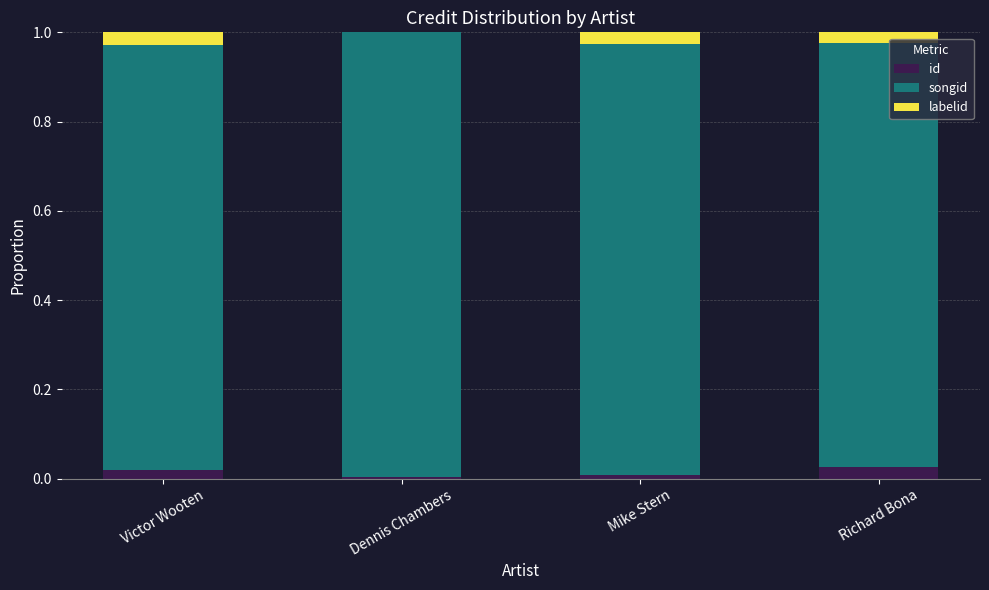

What are all the series names shown in the legend?

id, songid, labelid